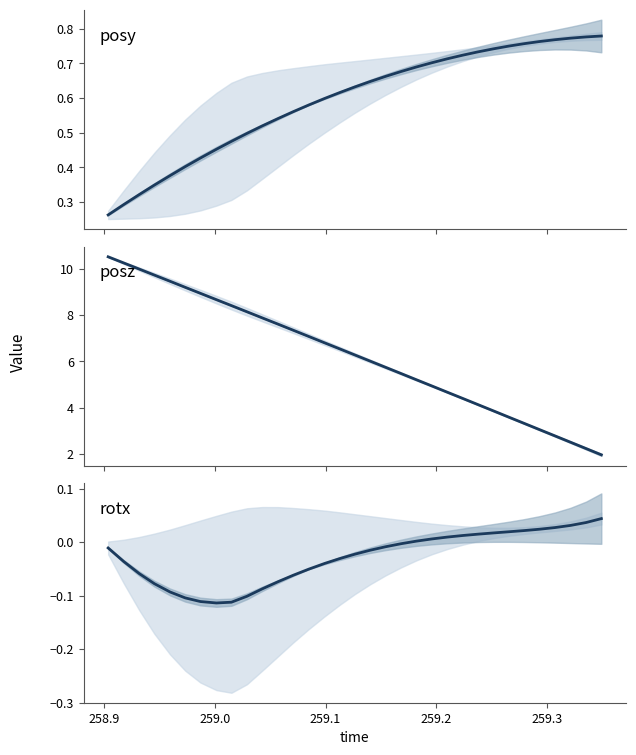

What is the lowest value of the posz series?

2.0